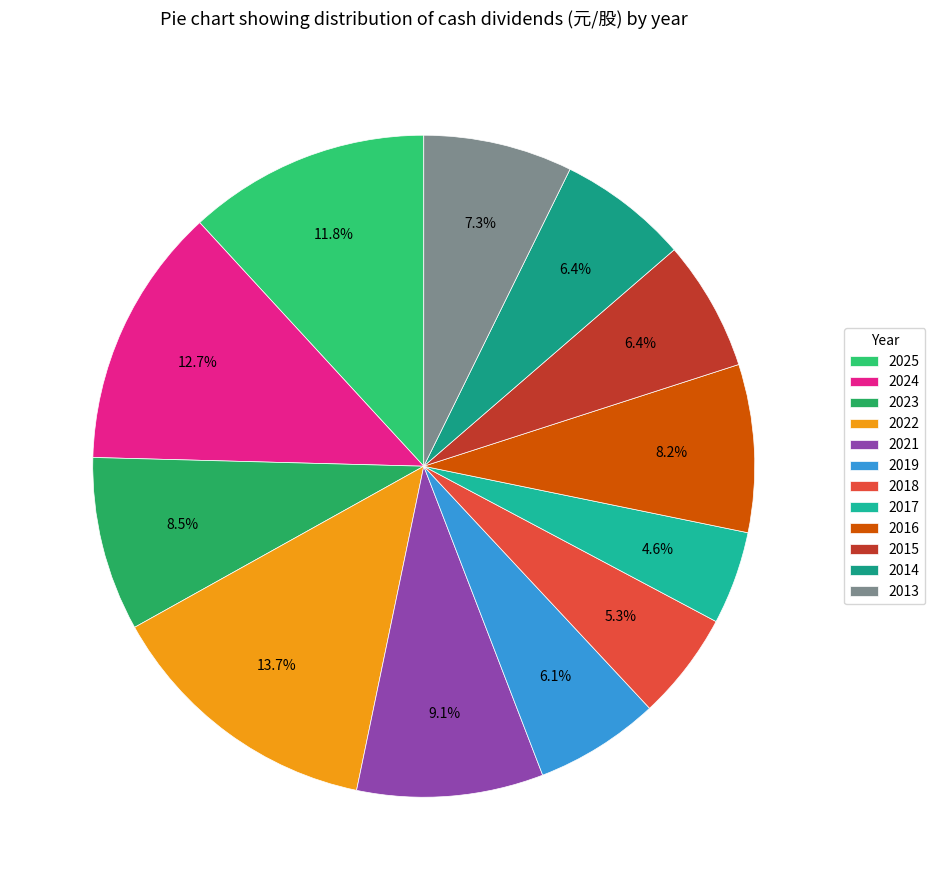

Combined, what portion of the pie is 2019 and 2018?

11.4%